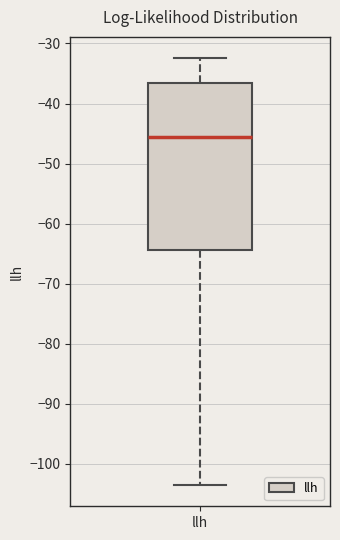

Transcribe this box plot: give where the median line is, the range the box spans, and where the two whiskers end, as read against the y-axis. The values are not printed on the chart, so give them approximately, as read against the axis.

median -46, box -64 to -37, whiskers -104 to -32